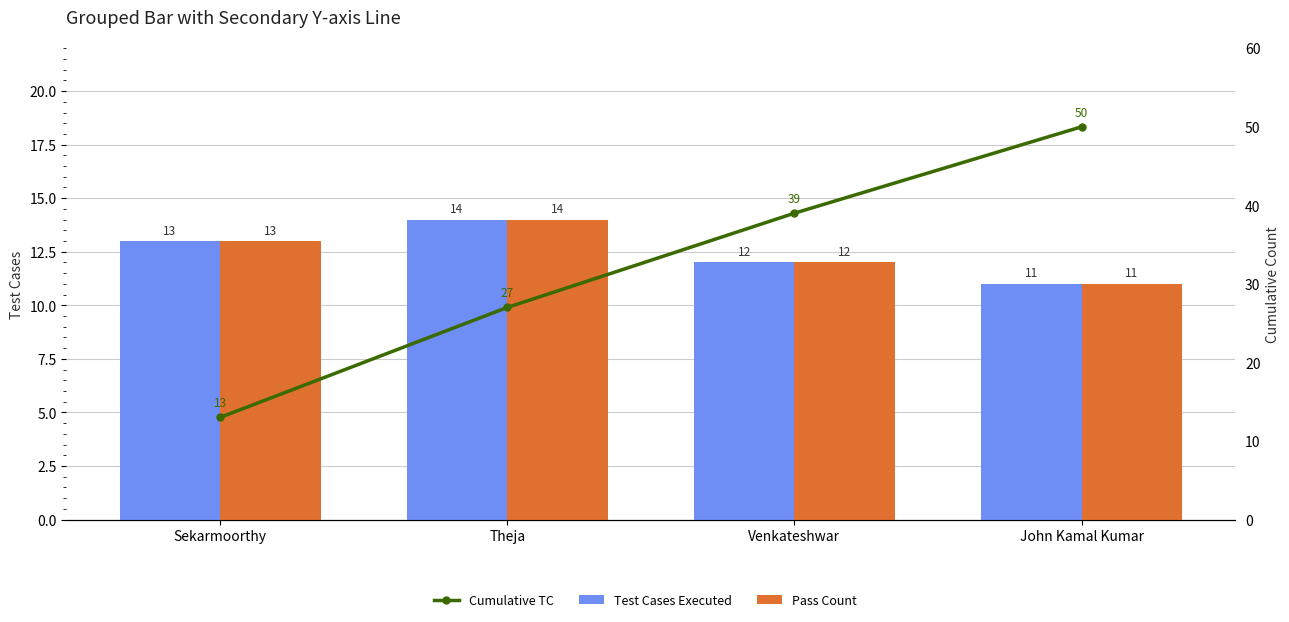

What is the minimum value for Test Cases Executed?

11